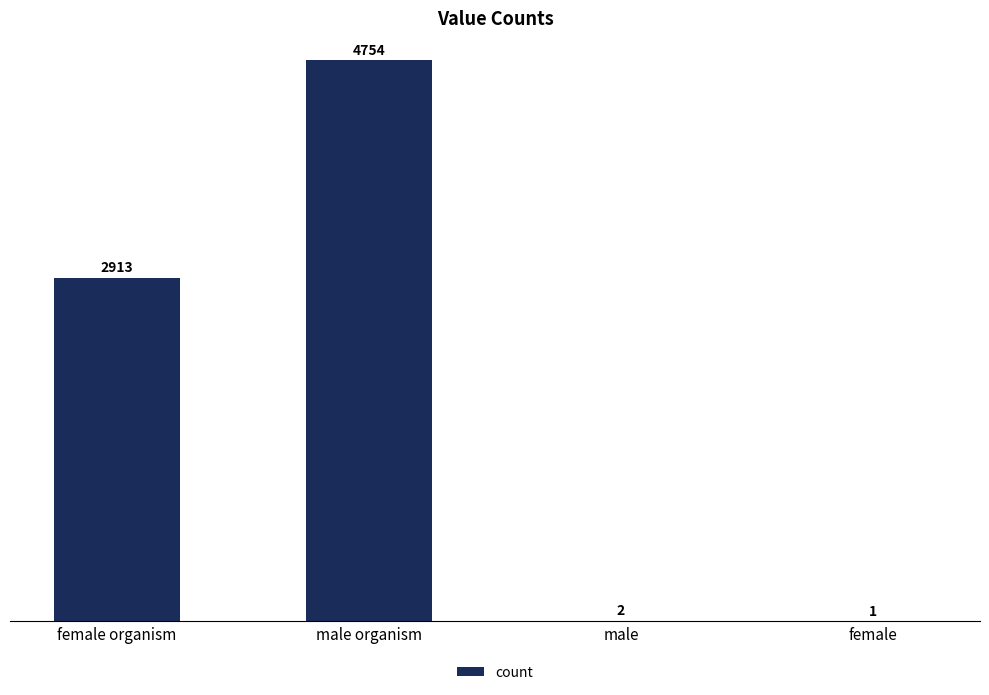

What is the change in value from female organism to male organism?

+1841